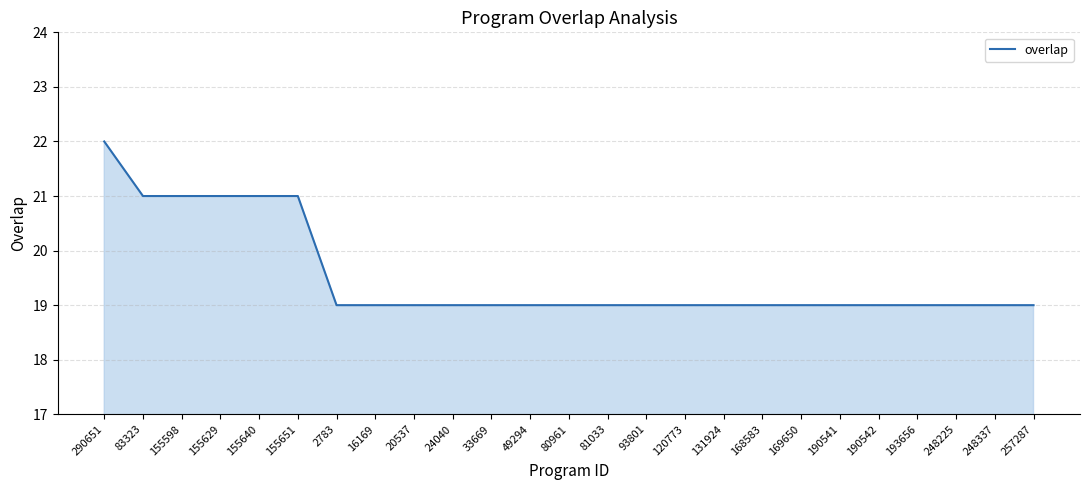

Read the value at 155629.

21